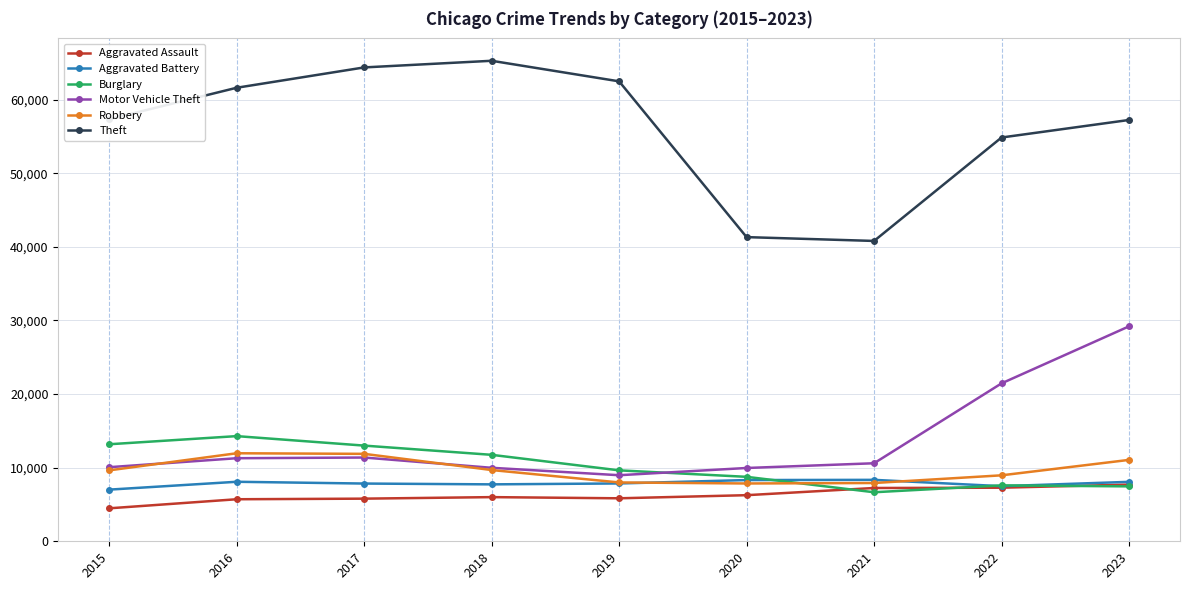

Is it true that Aggravated Battery equals 8319 at 2020?

True